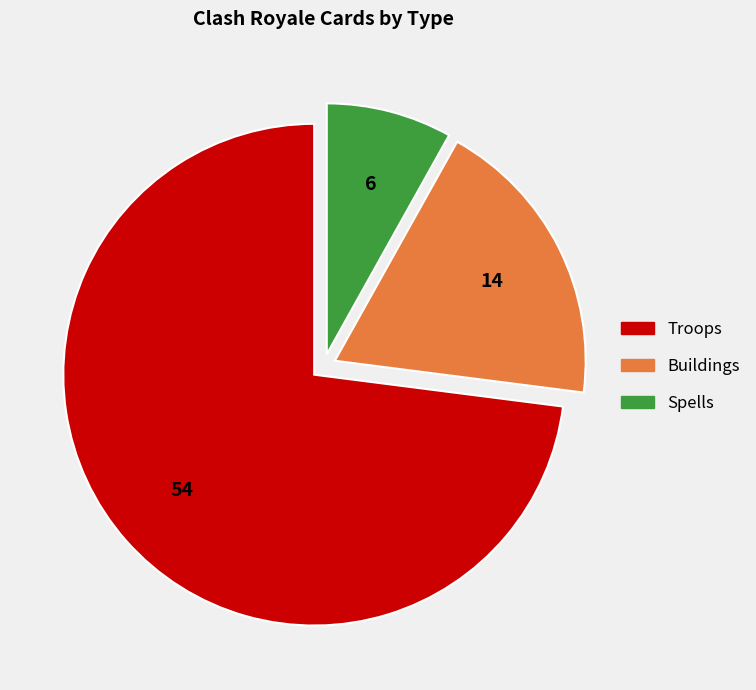

True or false: Buildings accounts for 19% of the total.

True